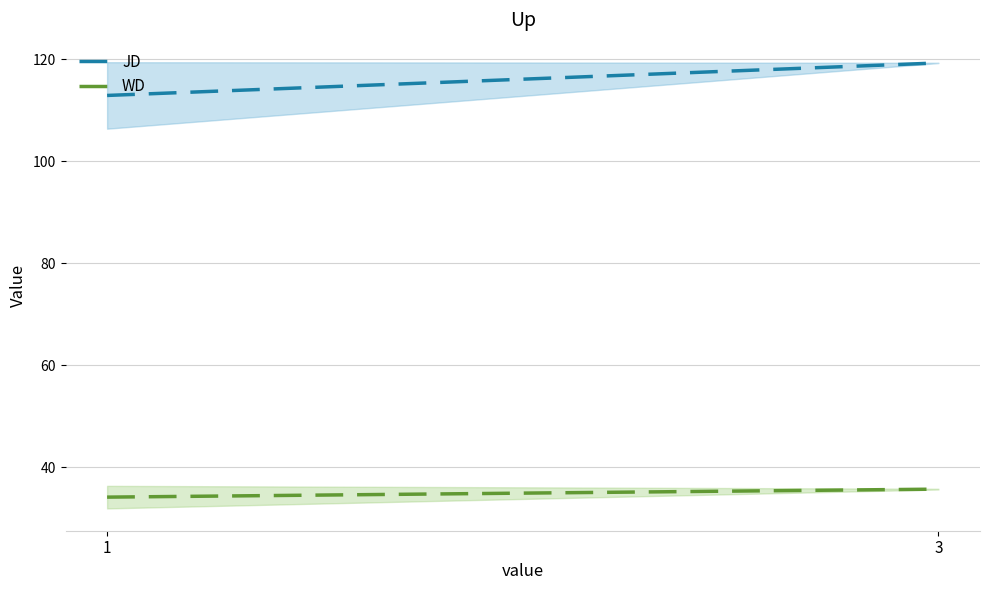

What is the approximate value of WD at 3?

35.7